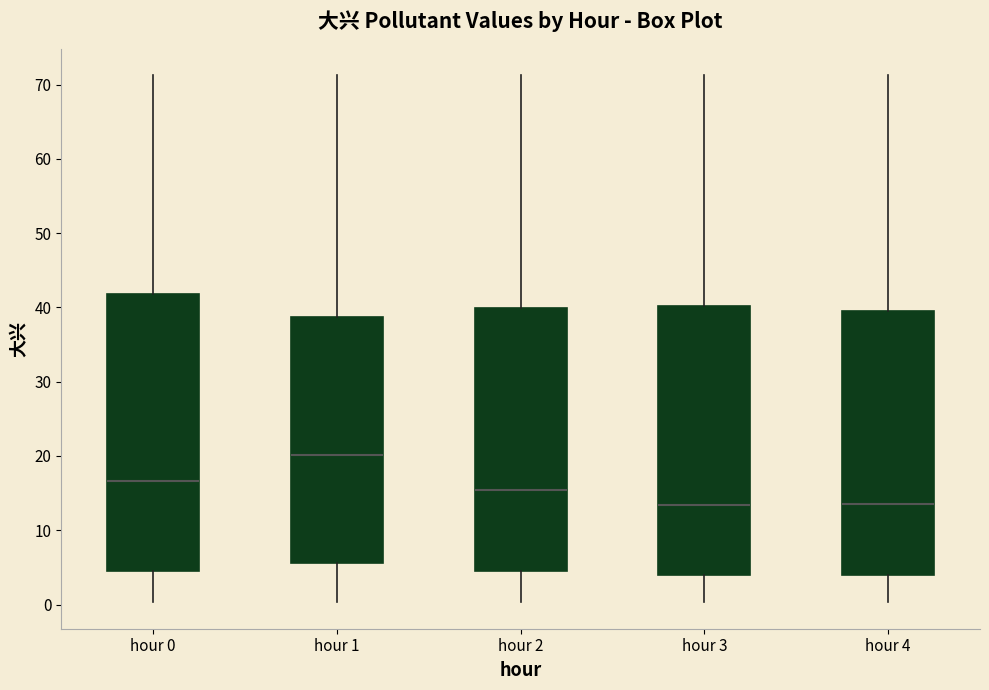

Reading left to right, read every box against the y-axis: the position of its median line, the range the box covers, and the ends of its whiskers. The values are not printed on the chart, so give them approximately, as read against the axis.

hour 0: median 17, box 5 to 42, whiskers 0 to 71
hour 1: median 20, box 6 to 39, whiskers 0 to 71
hour 2: median 15, box 5 to 40, whiskers 0 to 71
hour 3: median 13, box 4 to 40, whiskers 0 to 71
hour 4: median 14, box 4 to 40, whiskers 0 to 71